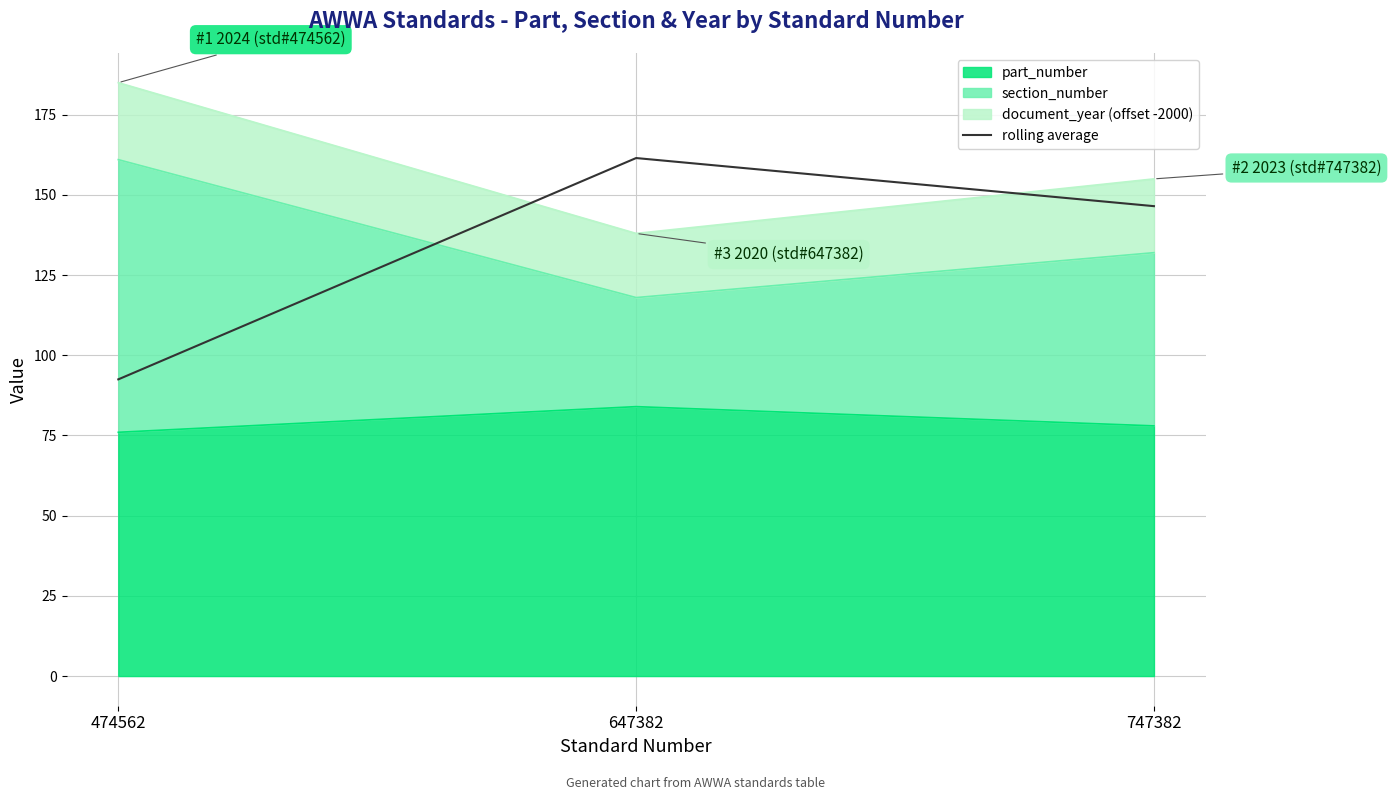

What is the average value?

133.5